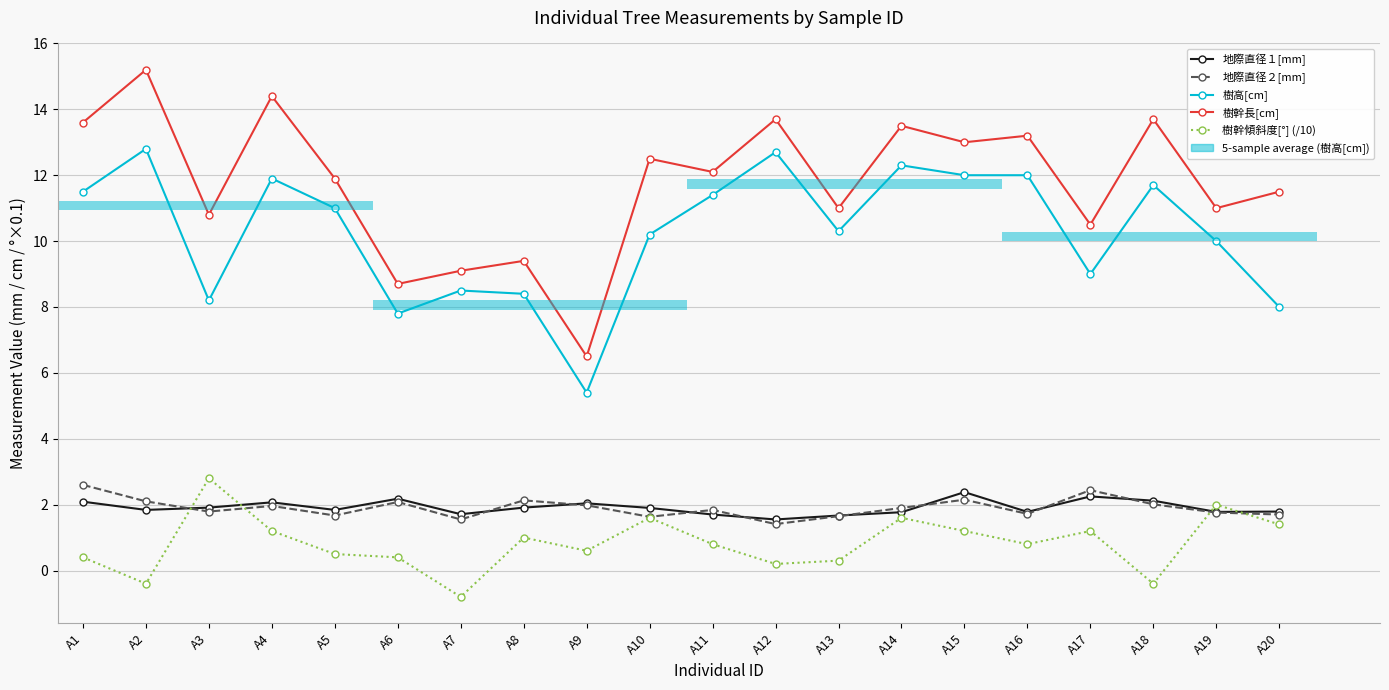

What is the difference between the 樹幹傾斜度[°] (/10) values at A1 and A17?

0.8